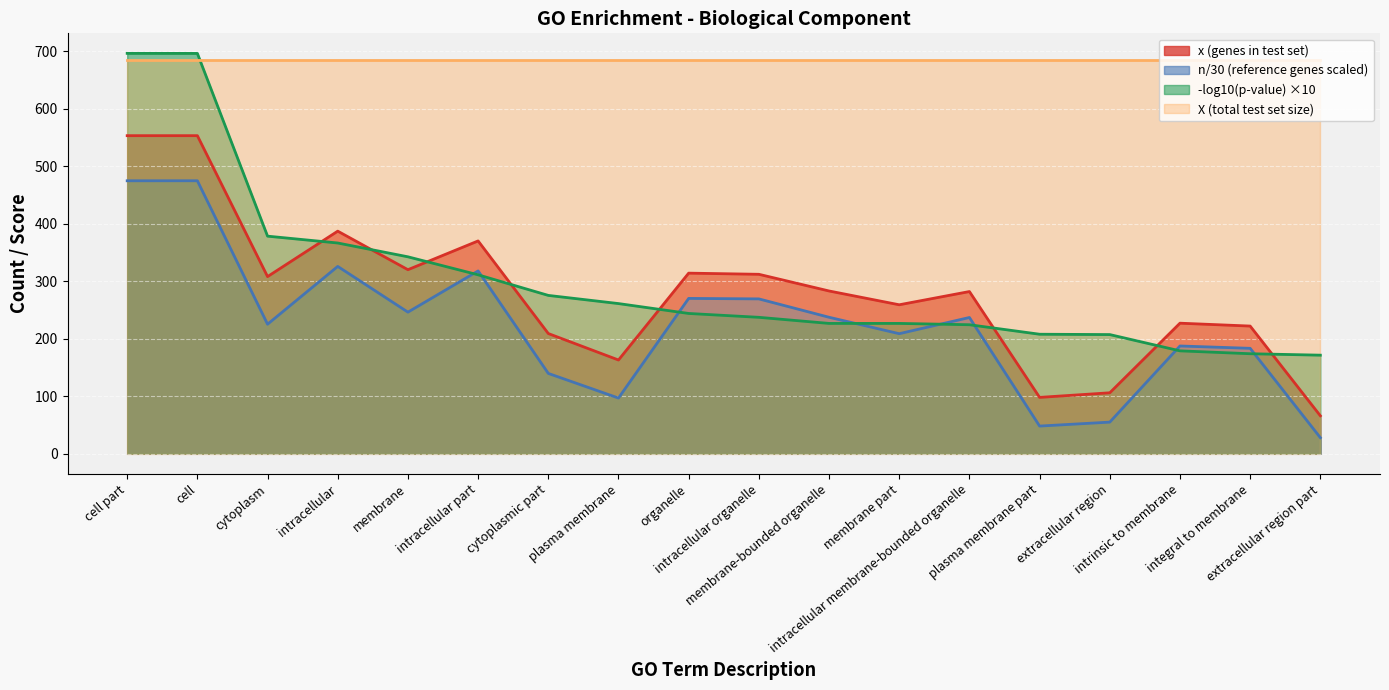

Which series ends up on top after the final intersection of -log10(p-value) and n (reference genes)?

-log10(p-value)